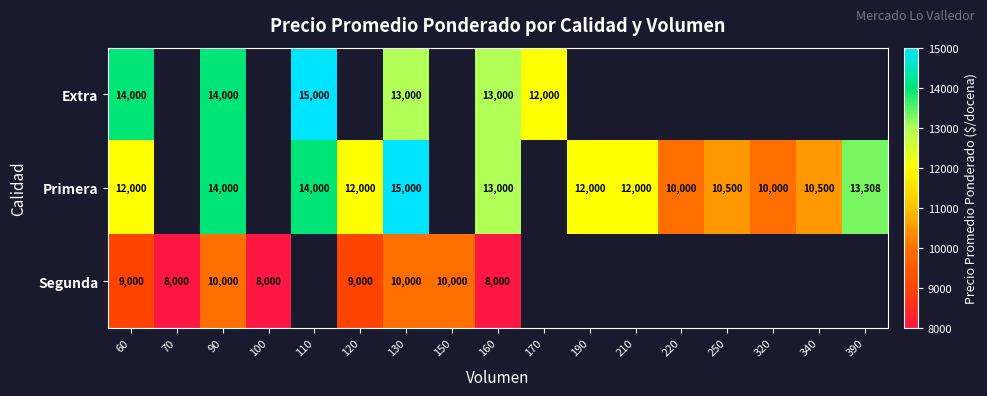

The Segunda series shows 9000 at 60. True or false?

True